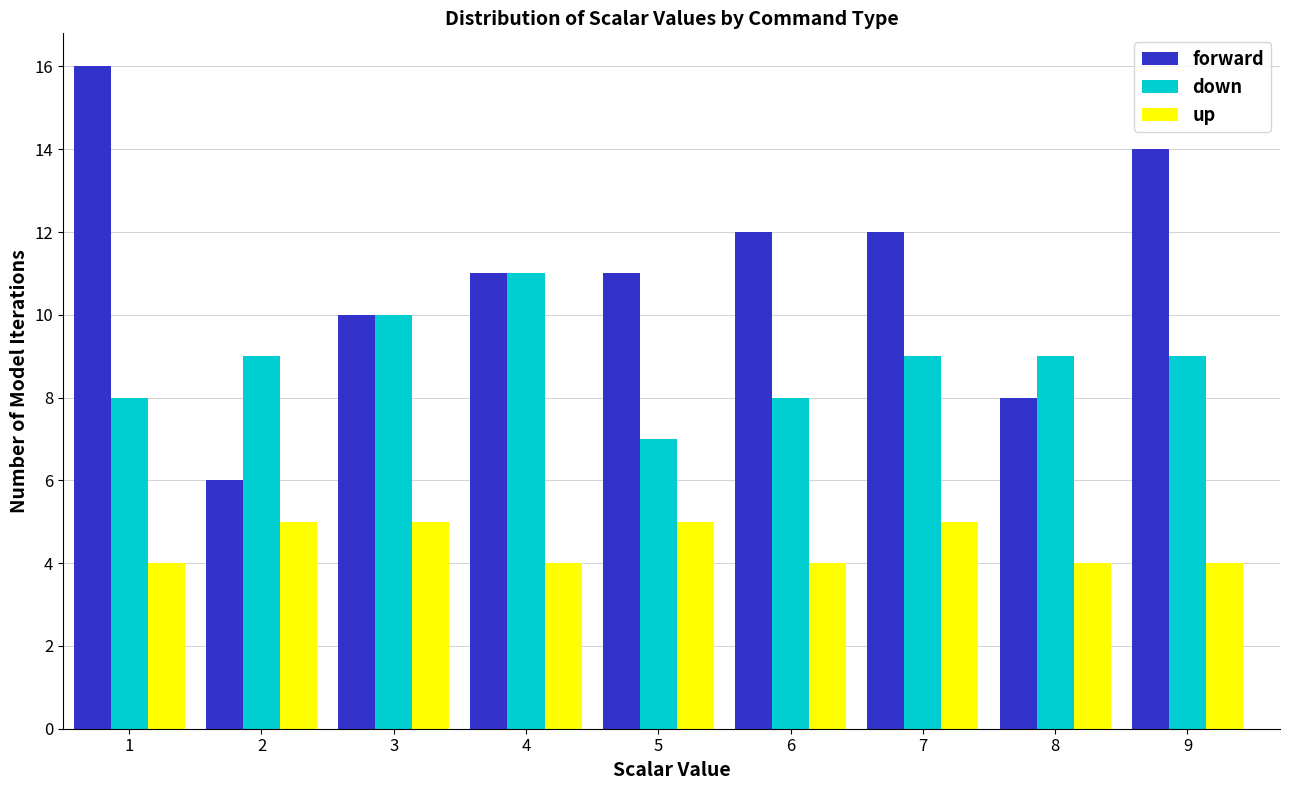

What is the height of the forward bar covering 8.5 to 9.5 on the x-axis? The values are not printed on the chart, so give them approximately, as read against the axis.

14